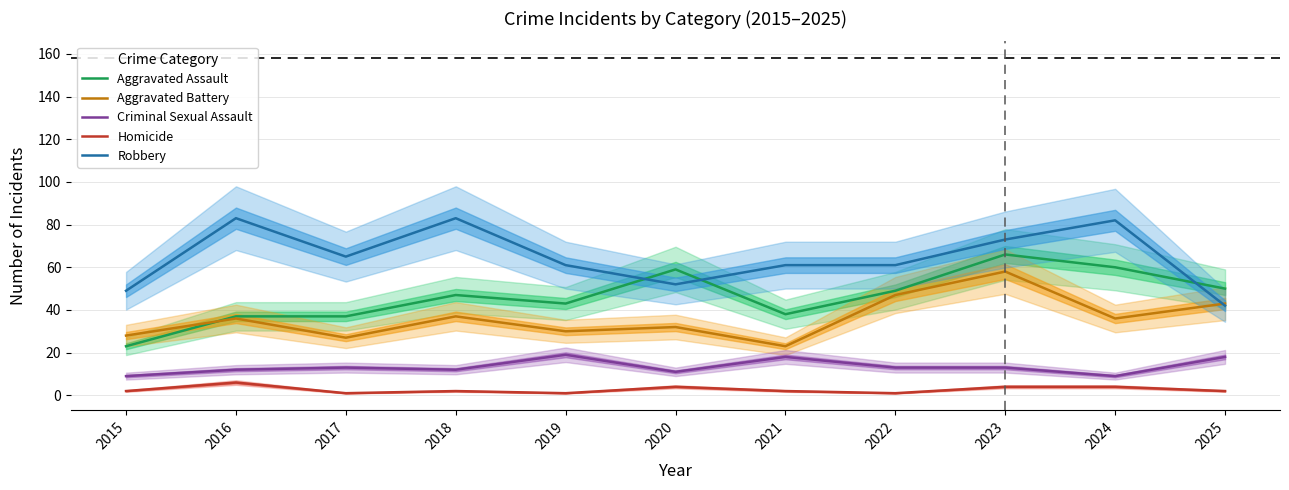

Which has a higher value, 2019 or 2022?

2022